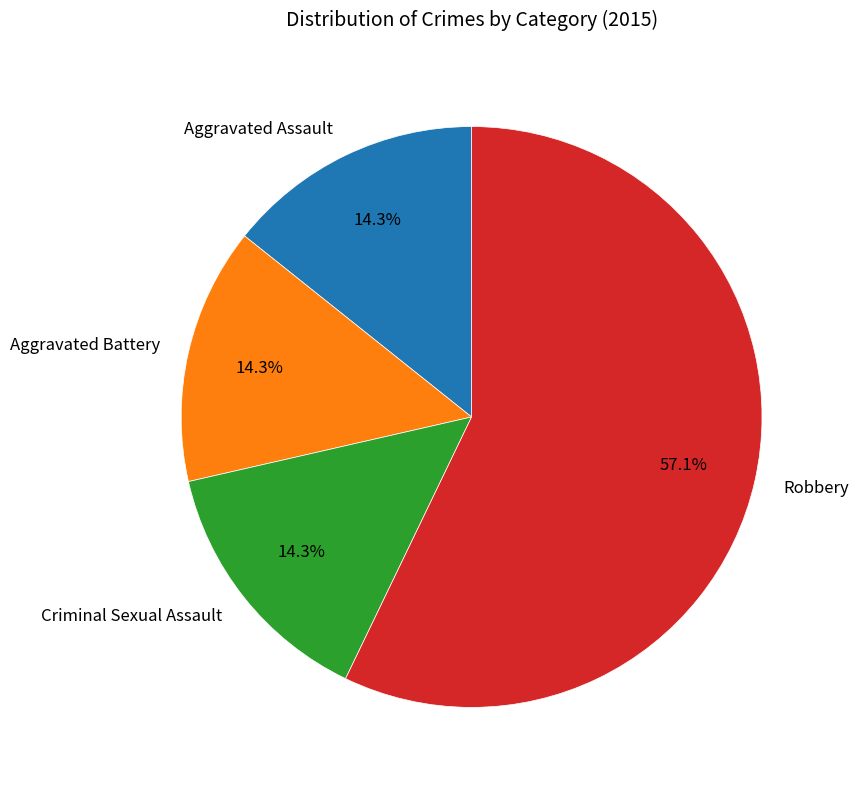

Is there a majority slice in this chart?

Yes